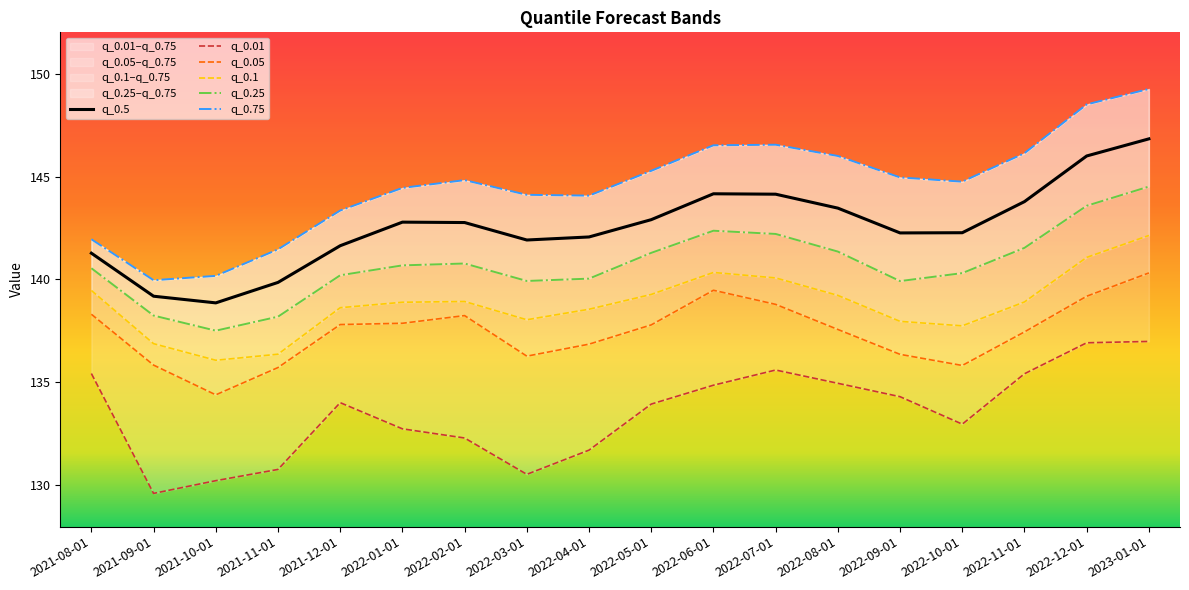

Does the chart display data point markers on the line(s)?

No